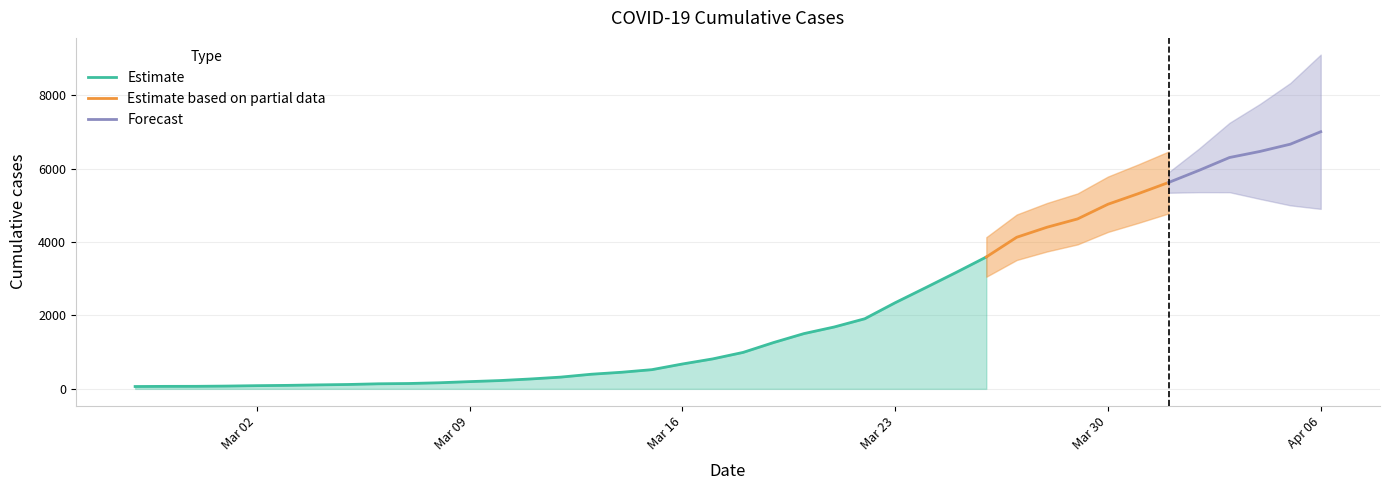

What is the change in value from 2020-02-29 to 2020-04-03?

+6232